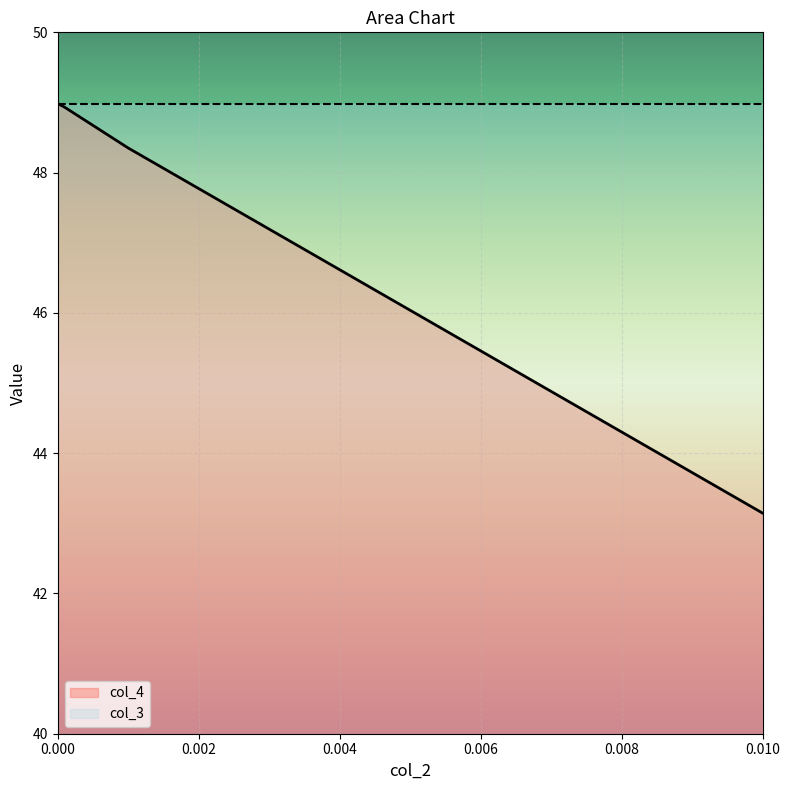

What position from the left is 0.01?

4